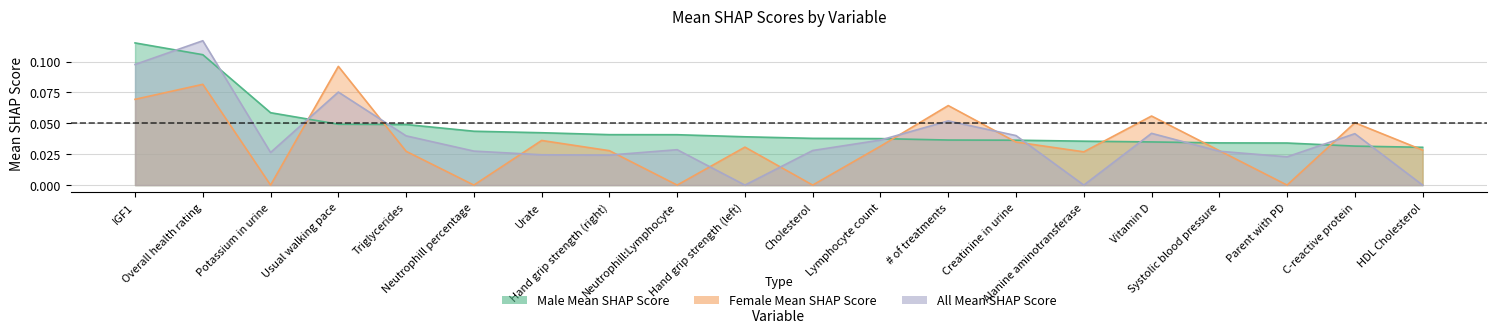

Is it true that All Mean SHAP Score equals 0.0 at Parent with PD?

False